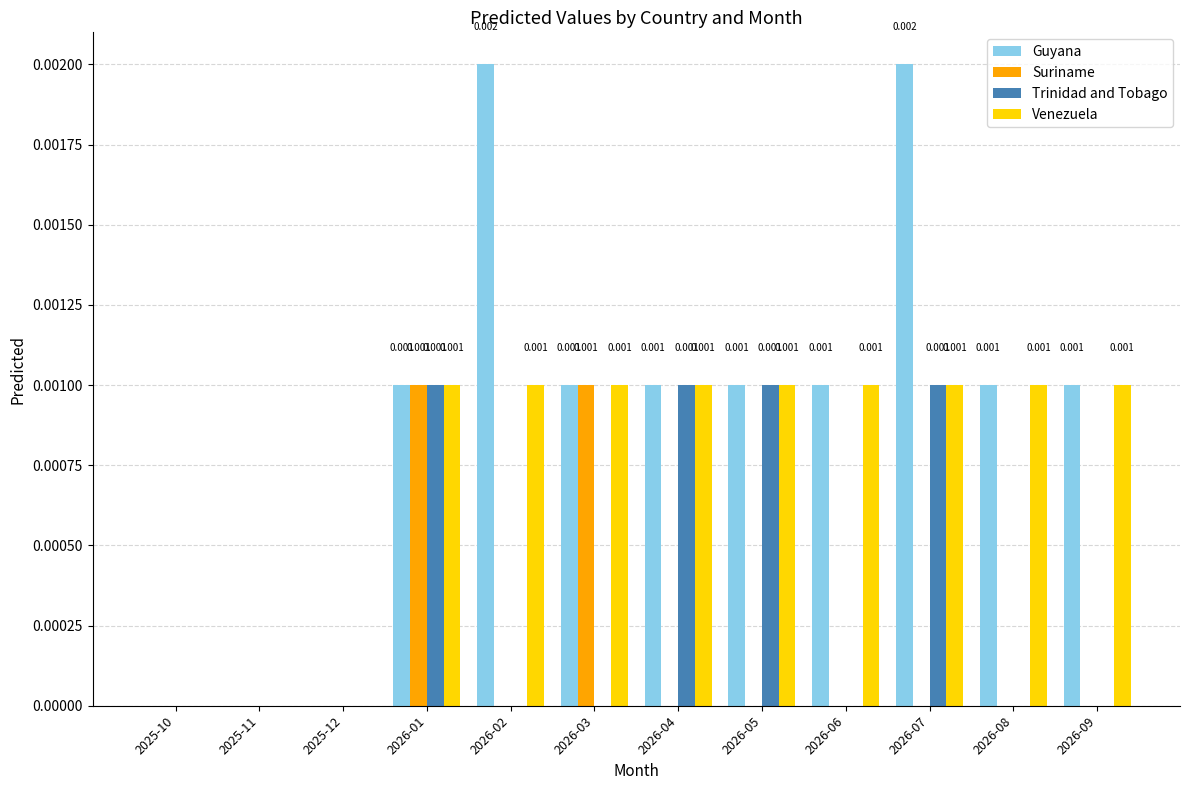

Is the value of Trinidad and Tobago at 2025-12 greater than the value of Venezuela at 2026-05?

No